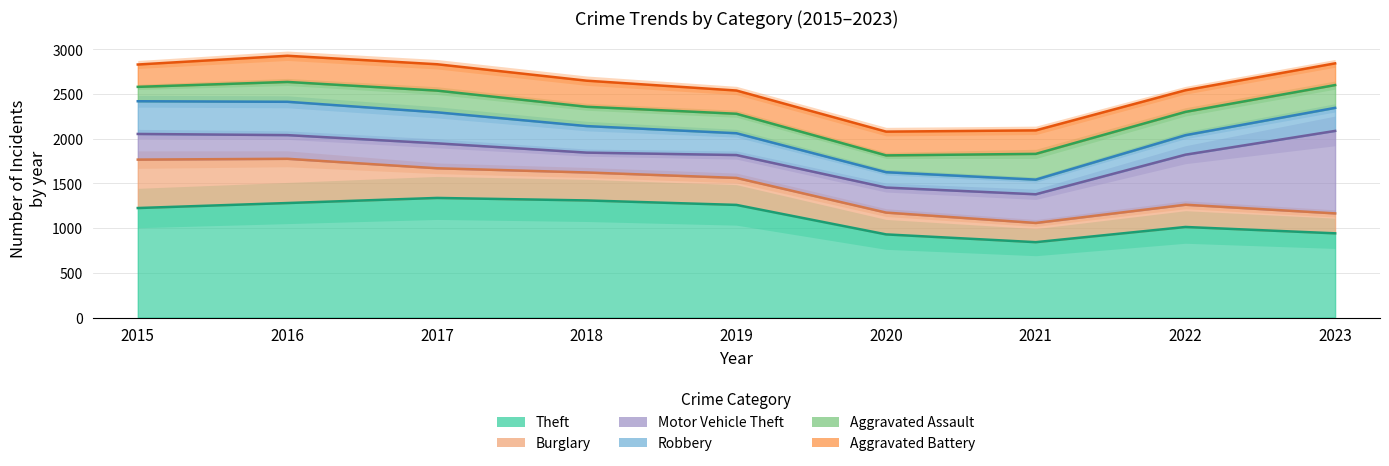

At which label does Robbery first exceed 258?

2015